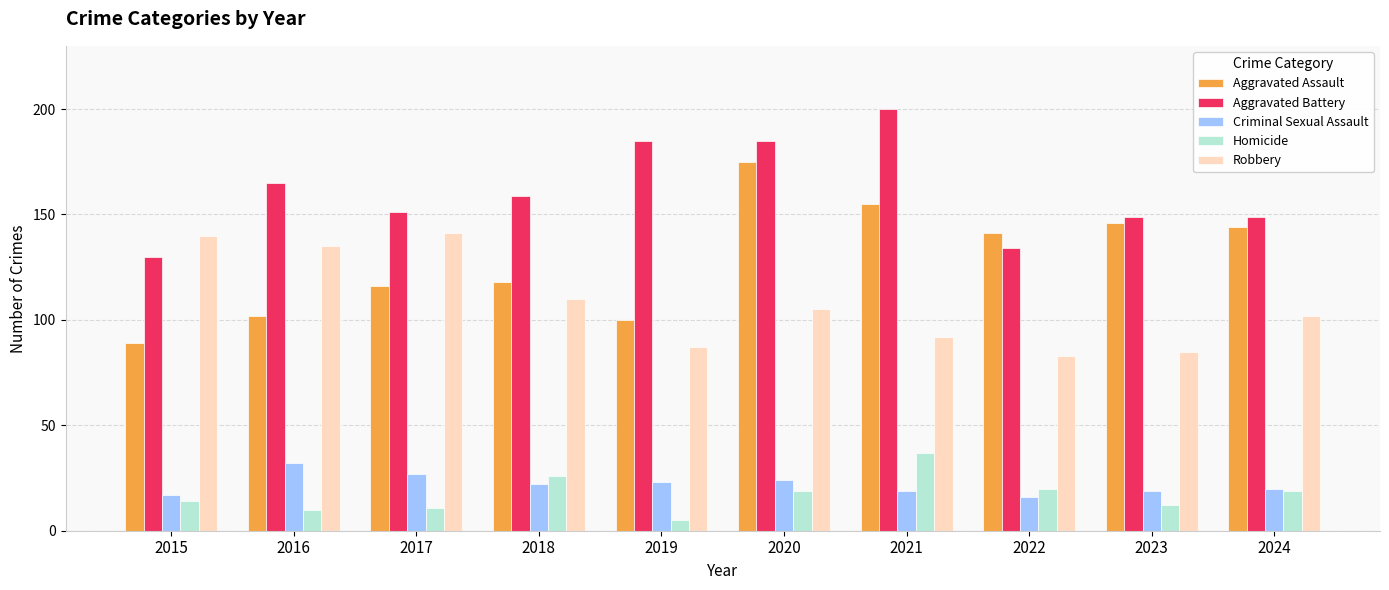

How many distinct data groups are displayed?

5